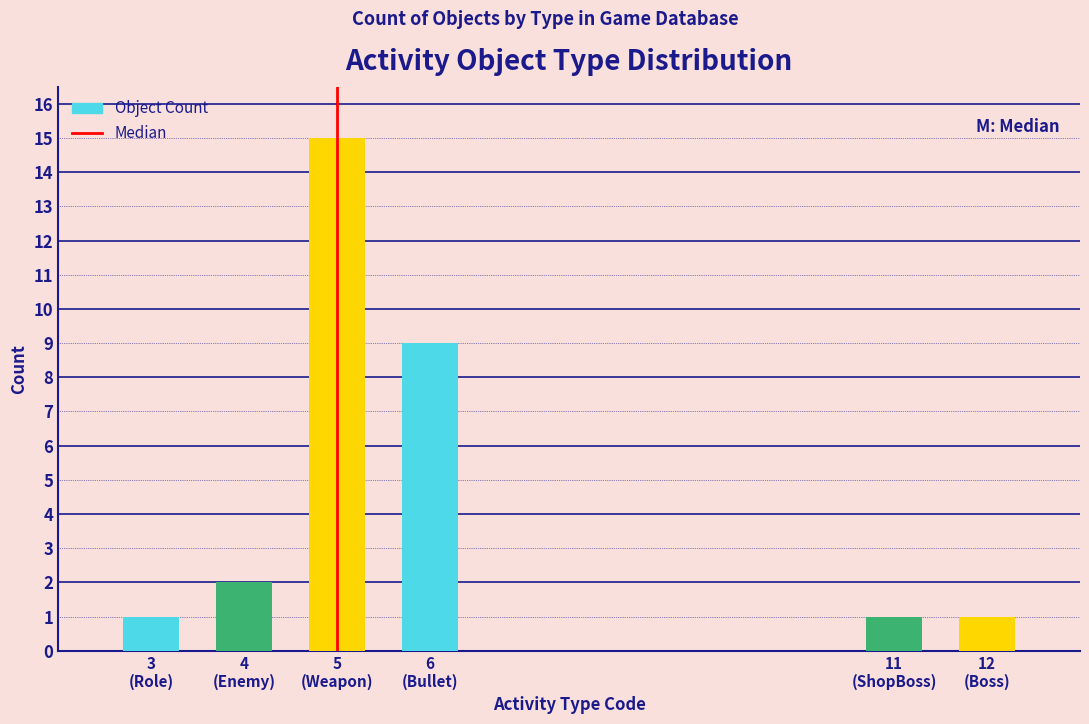

What is the average value?

5